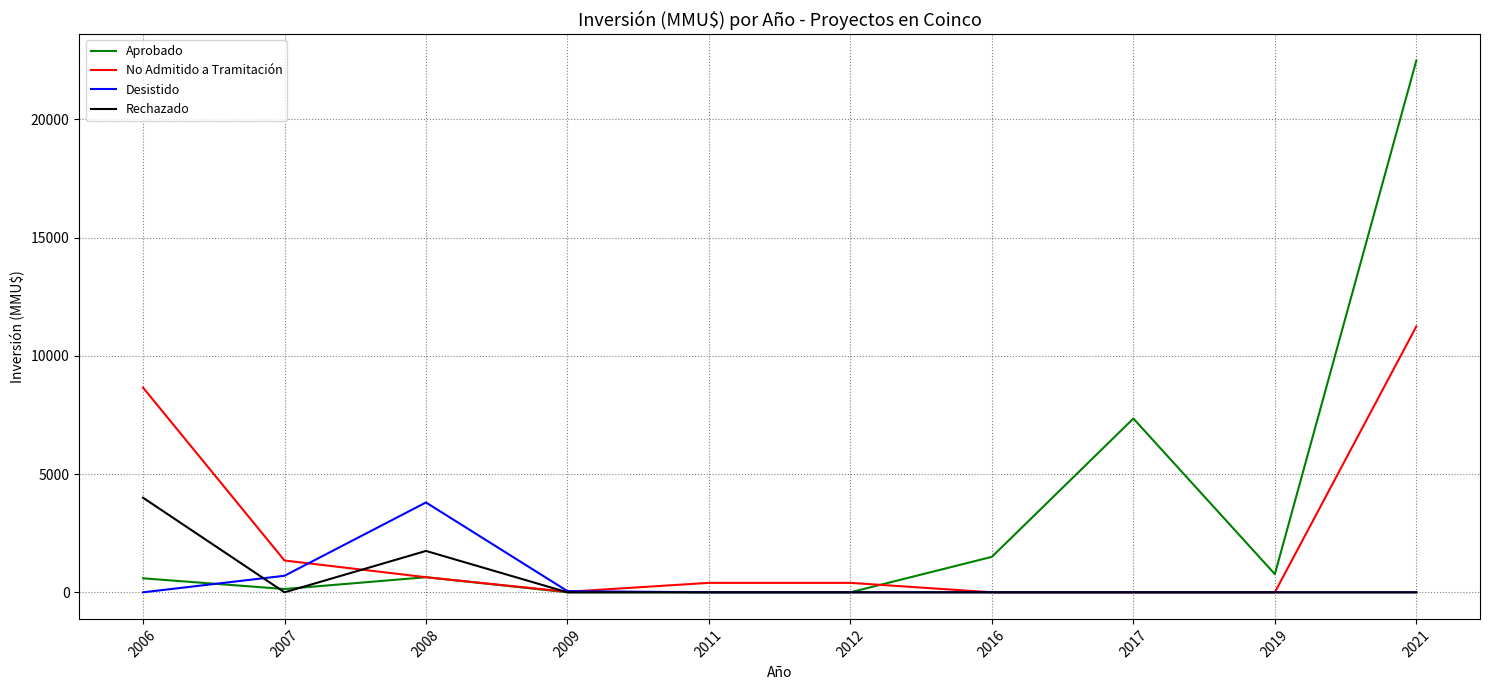

Which series changed the most between 2008 and 2019?

Desistido